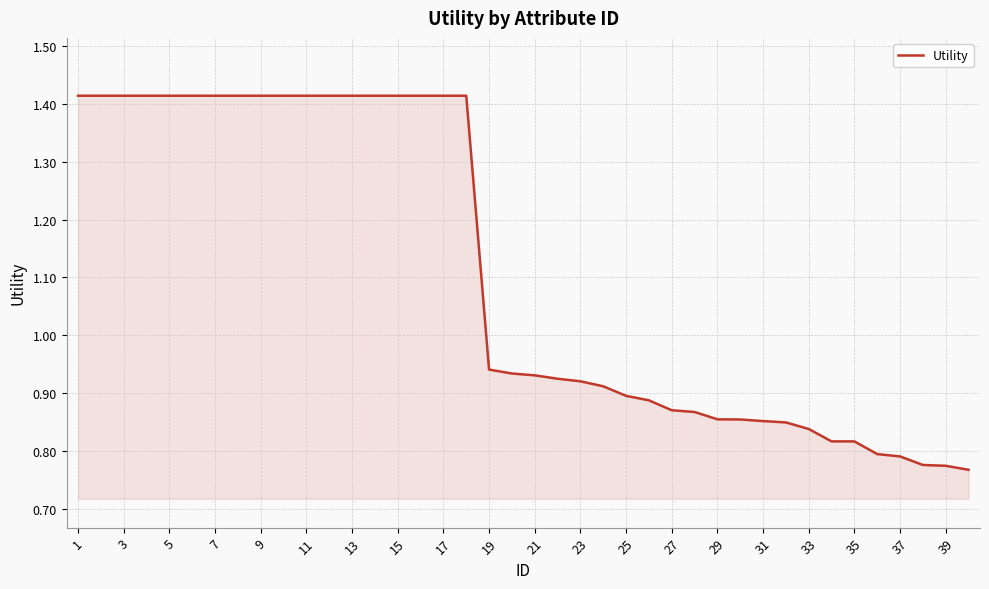

What is the difference between the maximum and minimum values?

0.6